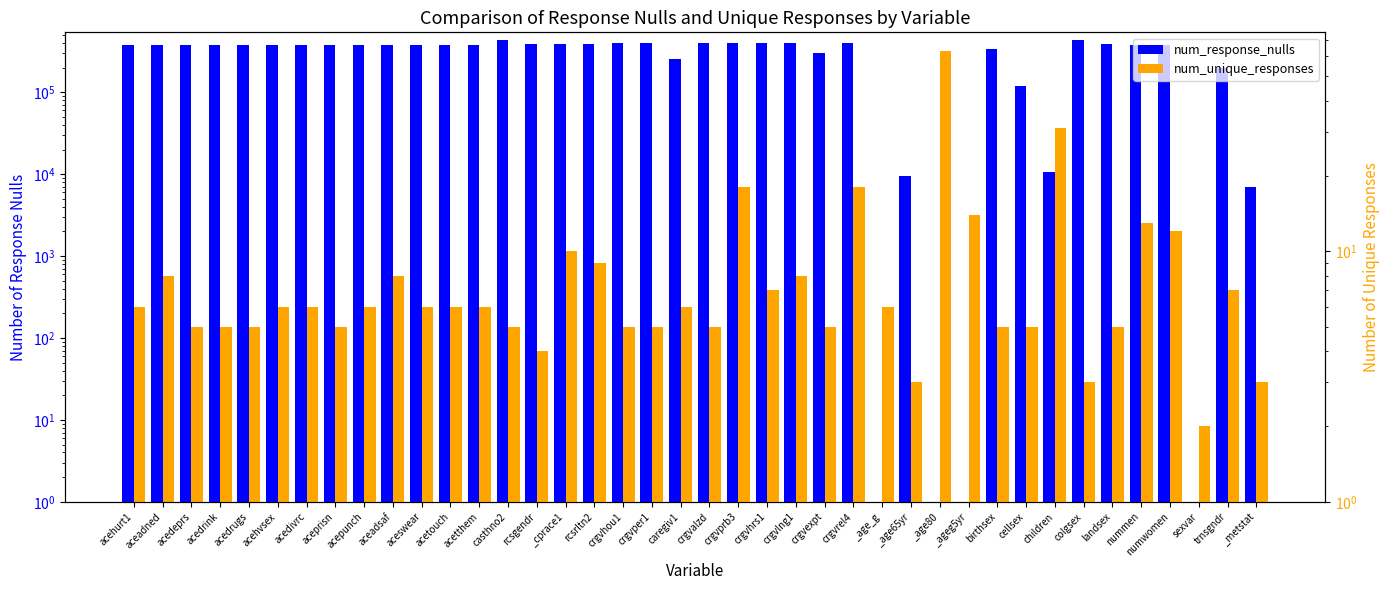

Between _age80 and colgsex, which series saw the biggest shift?

num_response_nulls